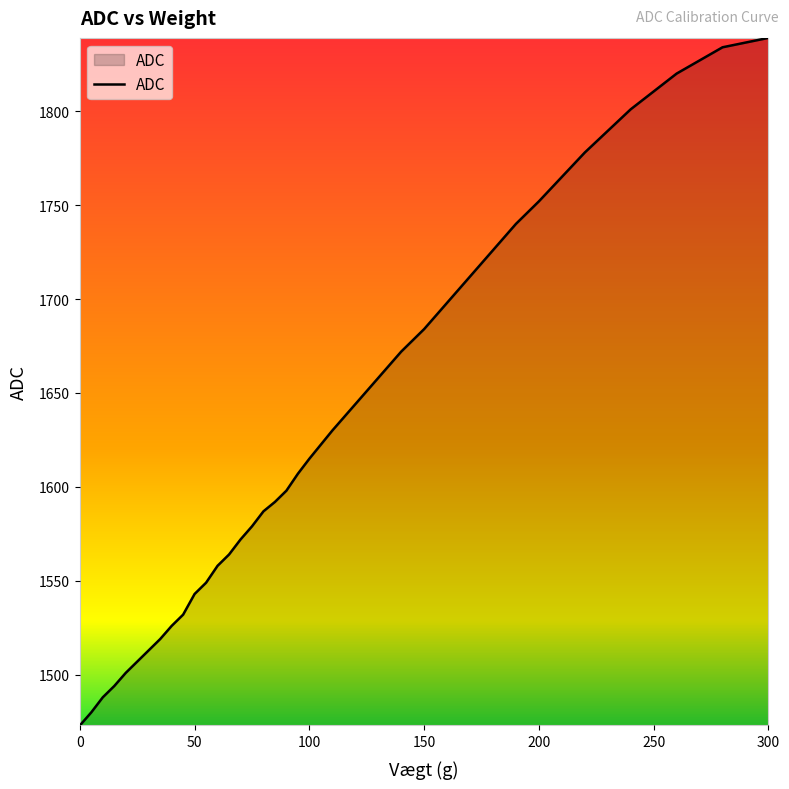

What is the difference between the maximum and minimum values?

366